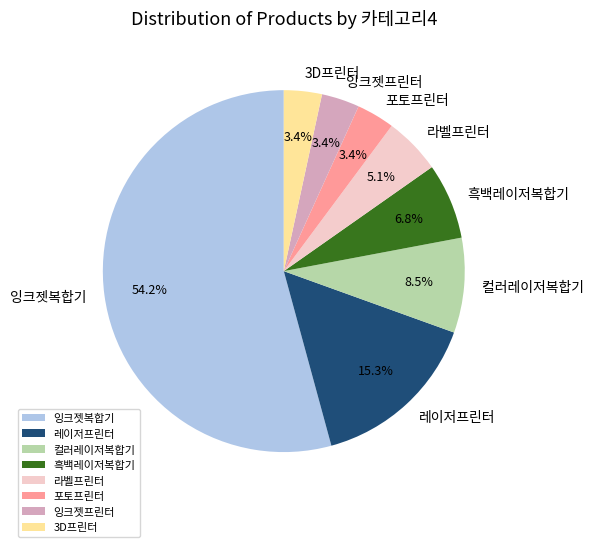

What percentage do 잉크젯프린터 and 포토프린터 together represent?

6.8%